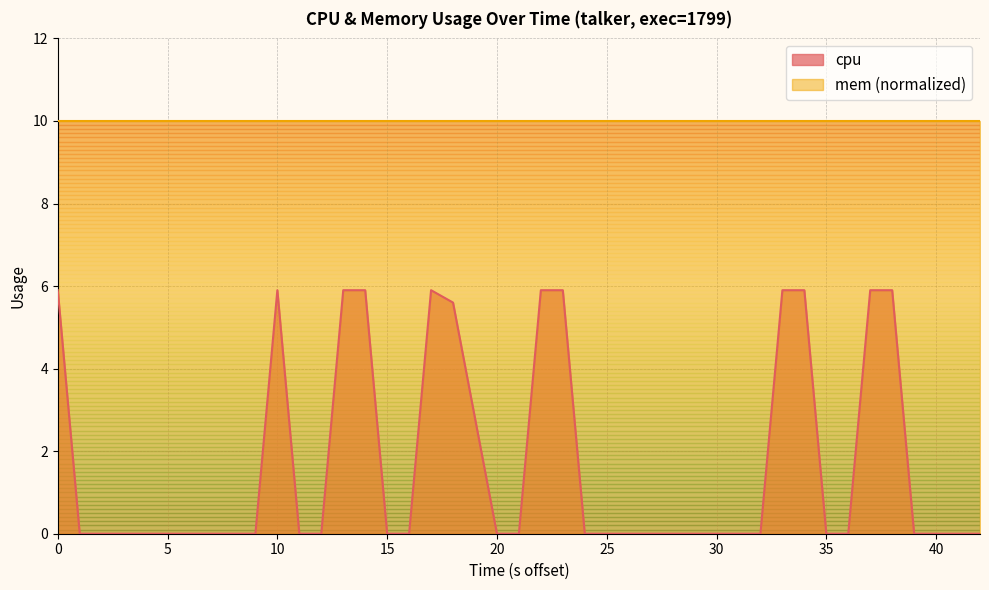

Does the chart have visible grid lines?

Yes